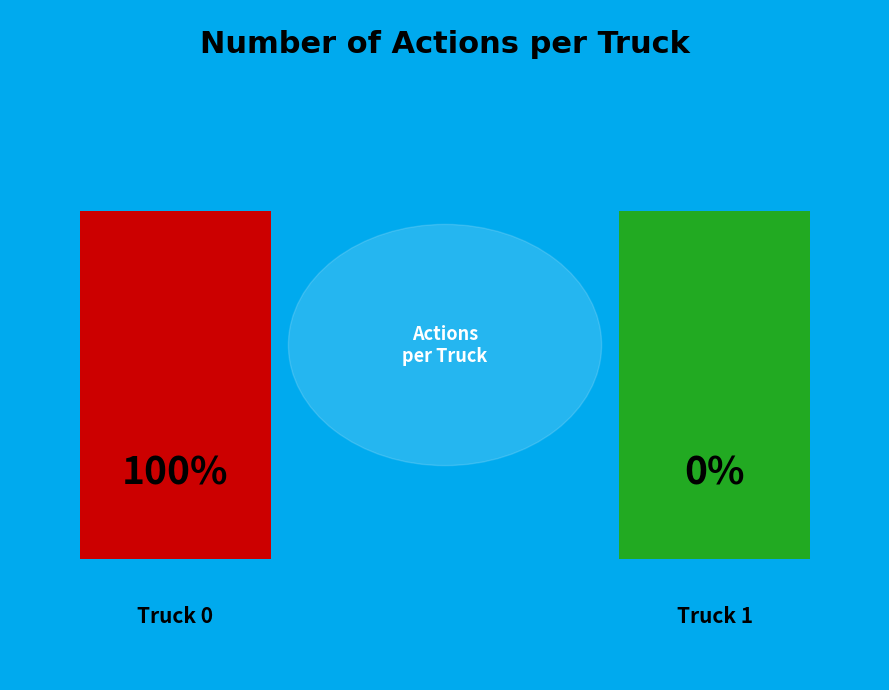

How many segments does this pie chart have?

2